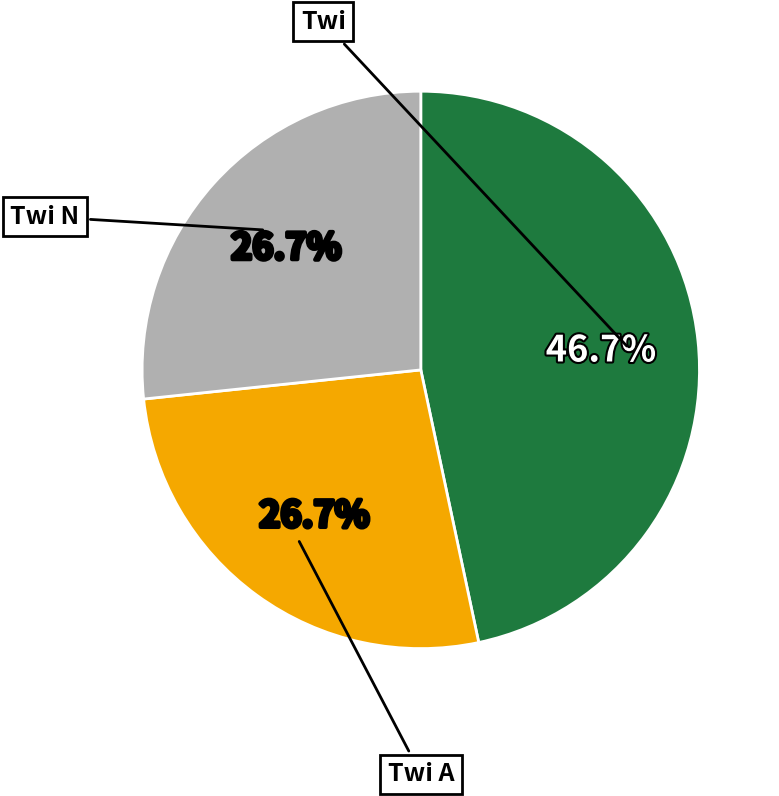

Is there any slice that represents more than half of the pie?

No